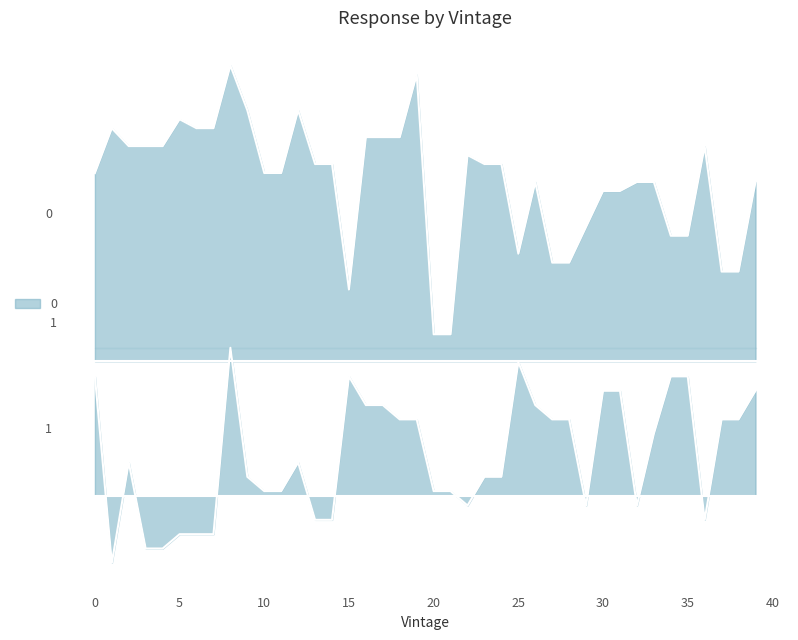

Is the value of 12v_aux_0 (V)_value at 14 greater than the value of 12v_aux_1 (V)_value at 22?

Yes